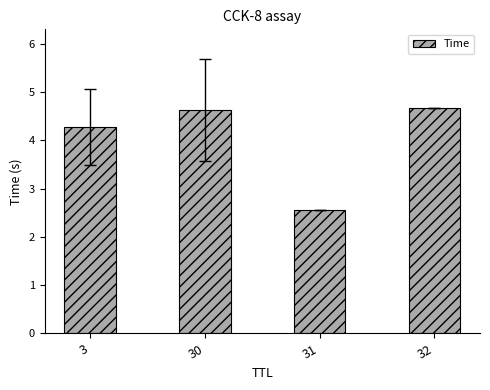

What is the minimum value shown in the chart?

2.6